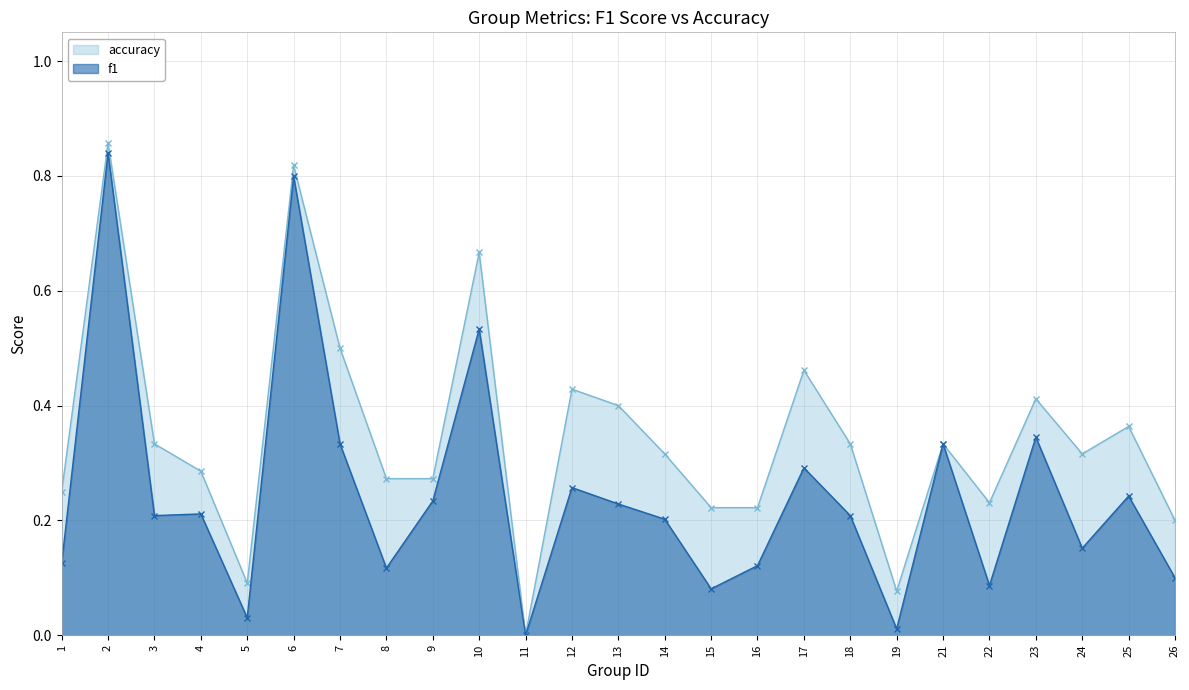

What is the total value across all series at 17?

0.8